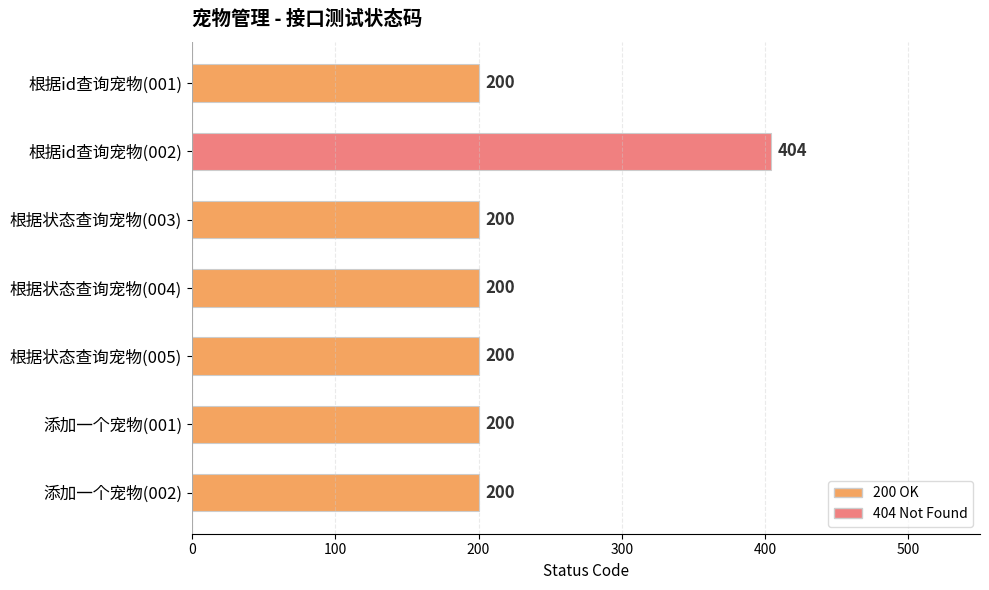

Reading bottom to top, list all the values displayed in this chart.

200	200	200	200	200	404	200